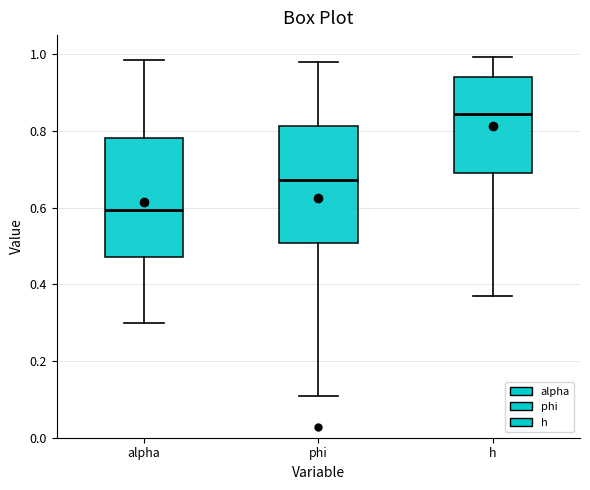

Which box's median line is the lowest?

alpha